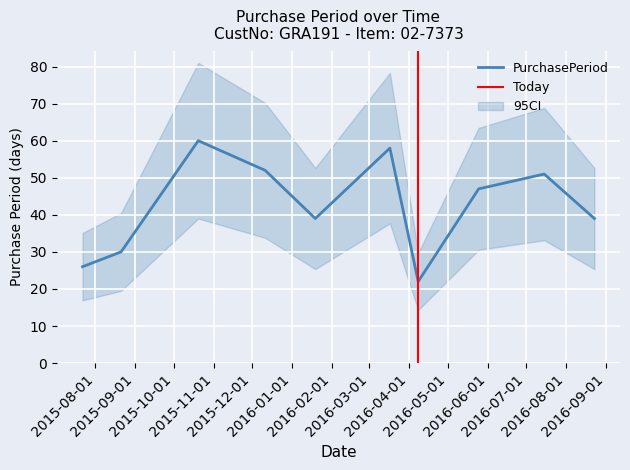

List the labels in order of value, smallest first.

2016-04-08, 2015-07-22, 2015-08-21, 2016-01-19, 2016-08-23, 2016-05-25, 2016-07-15, 2015-12-11, 2016-03-17, 2015-10-20